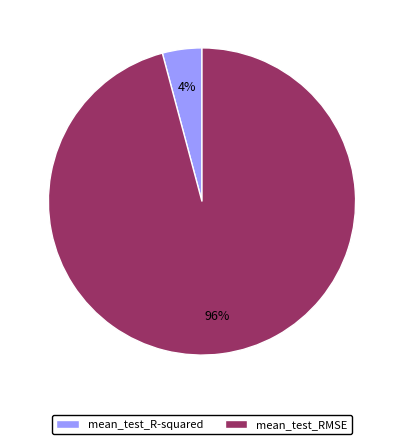

Which slice is the smallest?

mean_test_R-squared